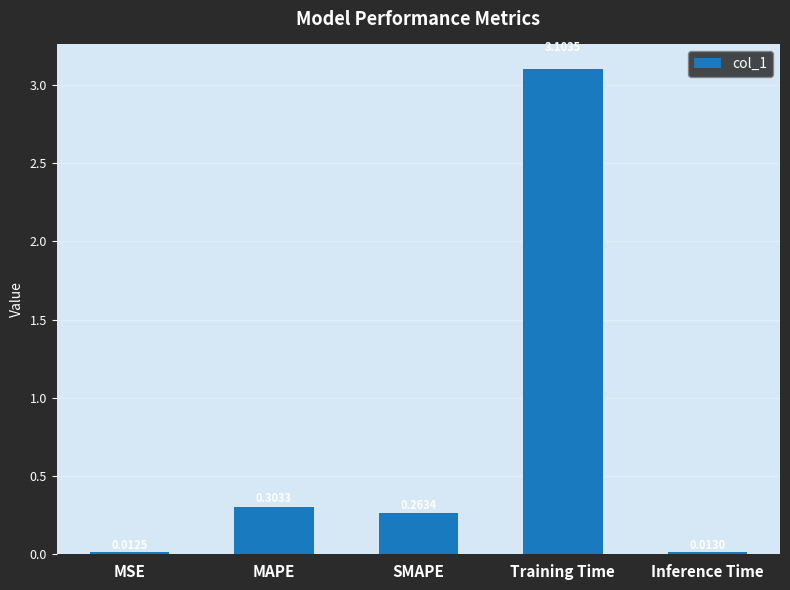

What is the difference between the maximum and minimum values?

3.1